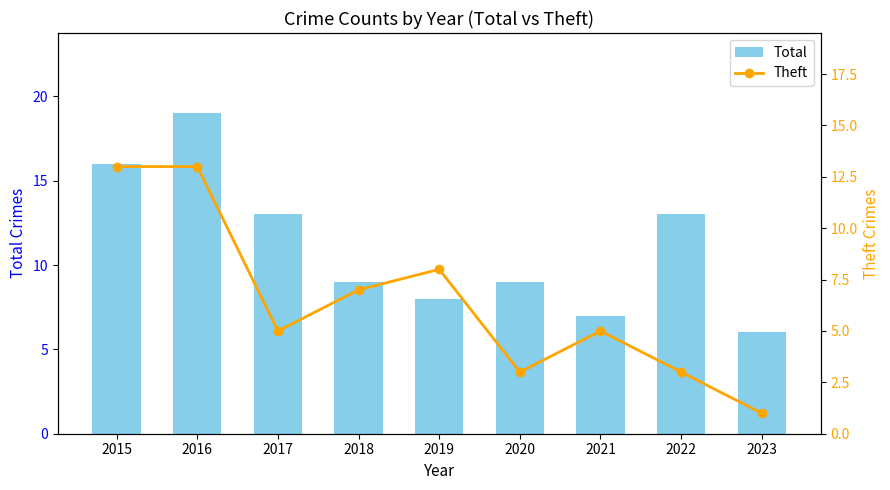

Read the Total value at 2018, to the nearest 5.

10